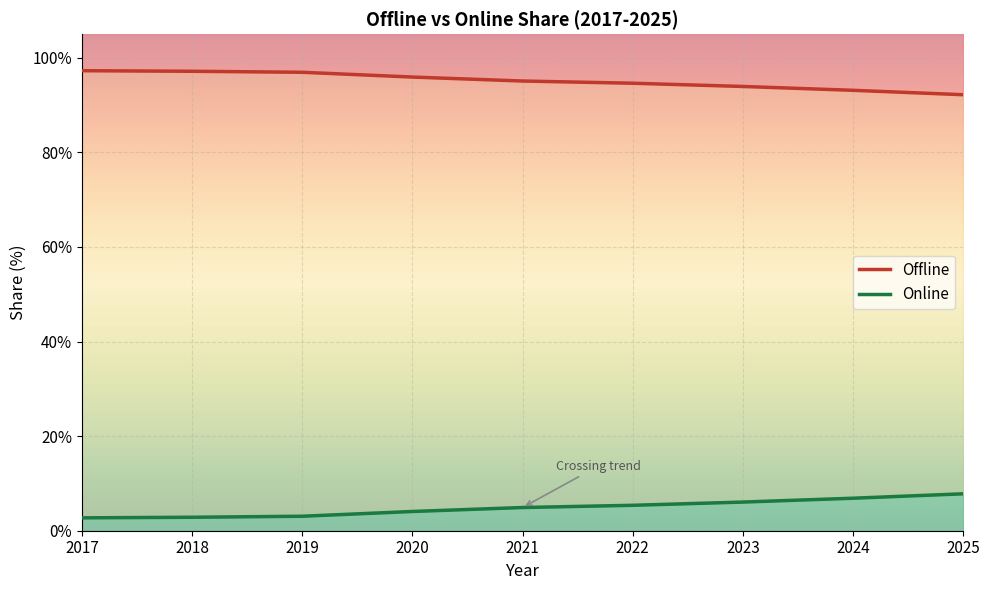

True or false: Online and Offline intersect in this chart.

False